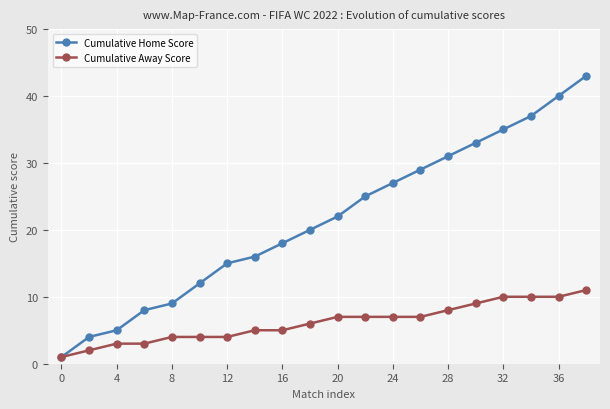

What is the maximum value for Cumulative Home Score?

43